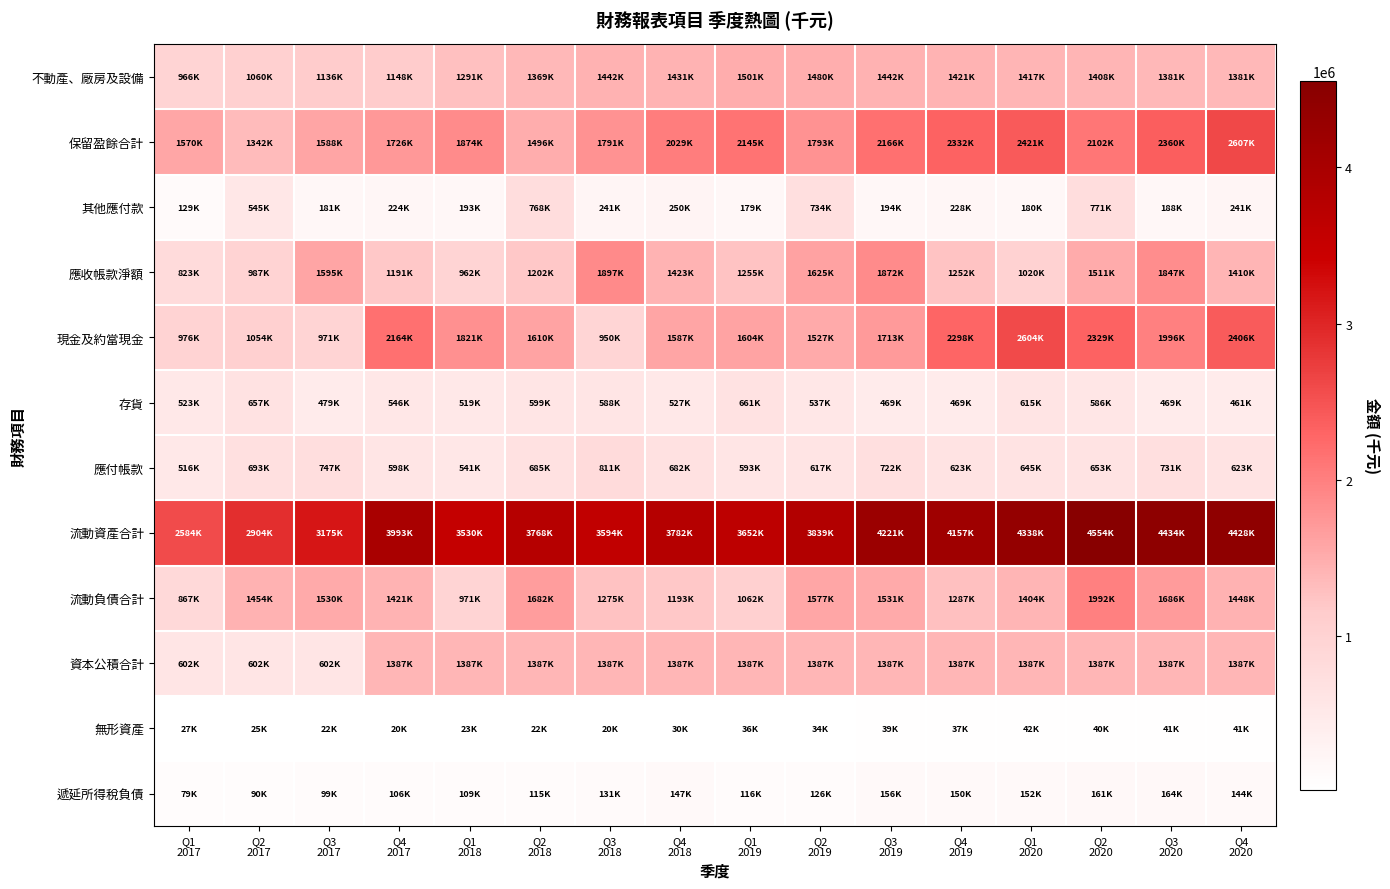

Rank the series at Q2 2017 from lowest to highest value.

無形資產, 遞延所得稅負債, 其他應付款, 資本公積合計, 存貨, 應付帳款, 應收帳款淨額, 現金及約當現金, 不動產、廠房及設備, 保留盈餘合計, 流動負債合計, 流動資產合計